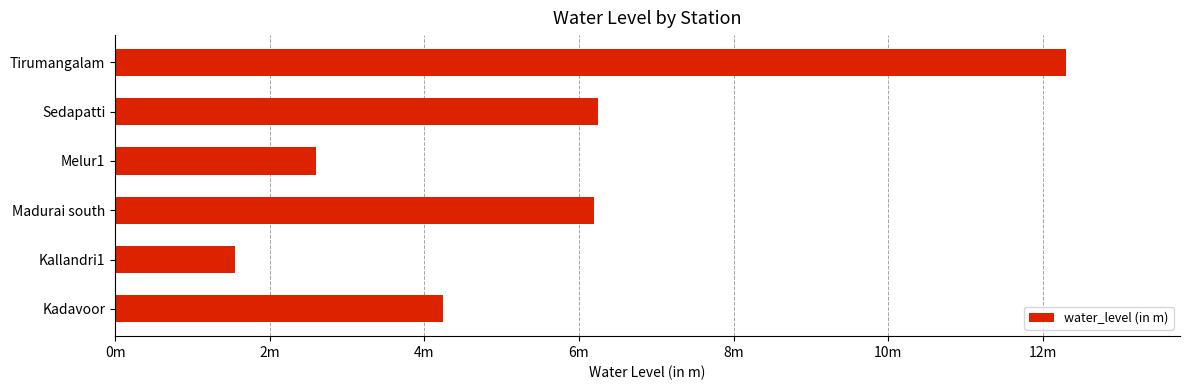

What is the maximum value shown in the chart?

12.3